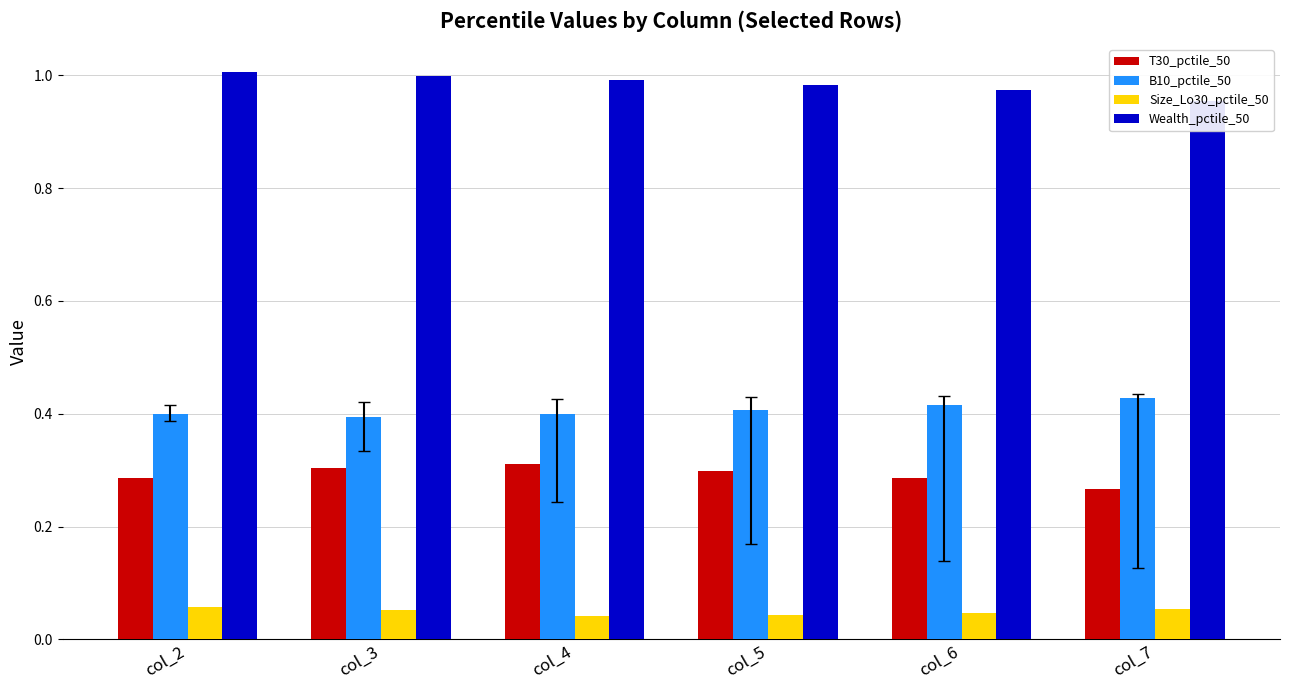

Which has a higher value, col_6 or col_7?

col_6